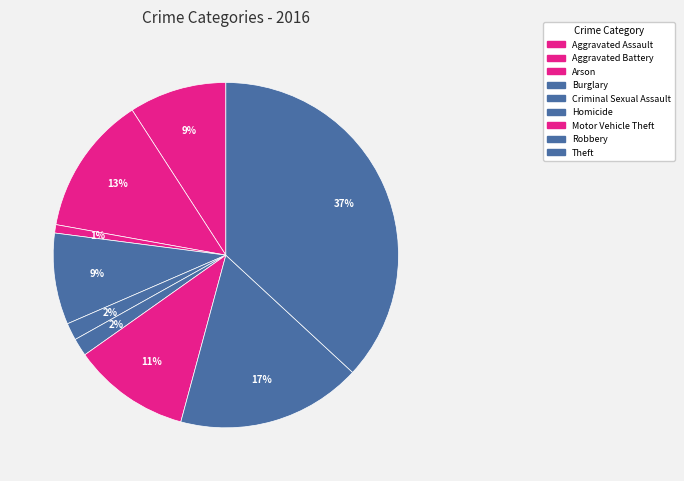

Does Motor Vehicle Theft account for over 50% of the chart?

No